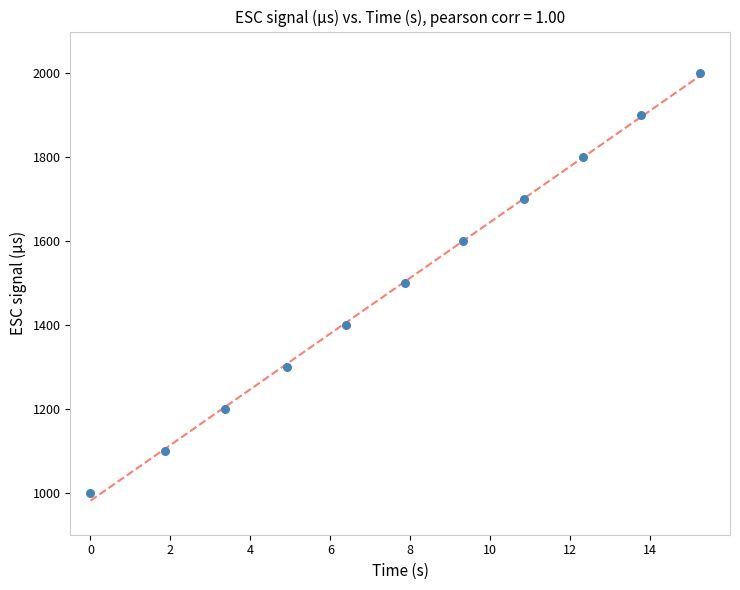

What is the average Y value?

1500